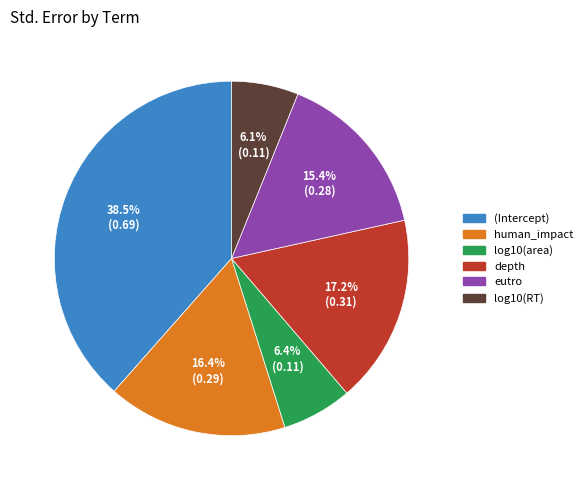

To the nearest percent, what percentage of the pie is depth?

17%